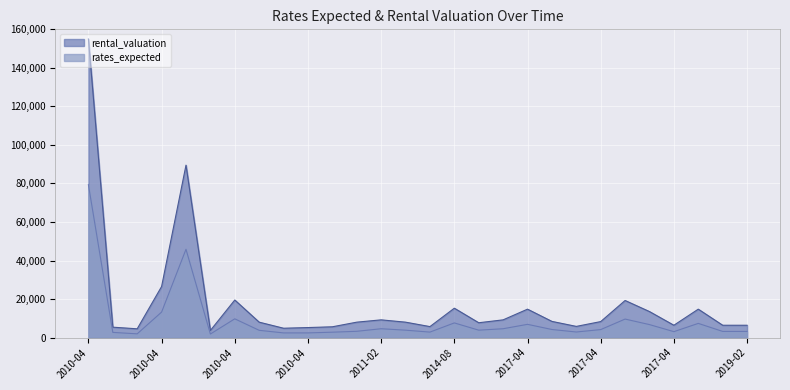

How many lines are shown in the chart?

2